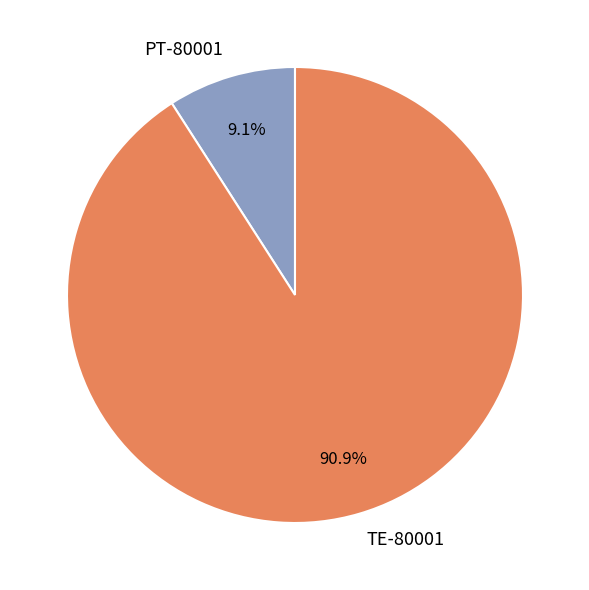

What portion of the pie excludes PT-80001?

90.9%